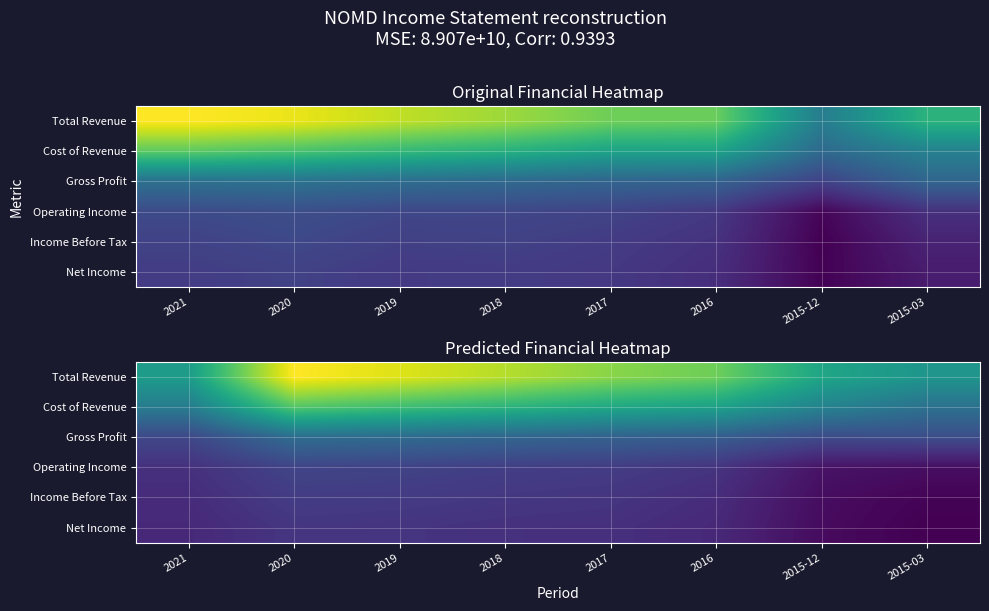

What is the approximate value of Total Revenue at 2019, to the nearest 10?

2640100